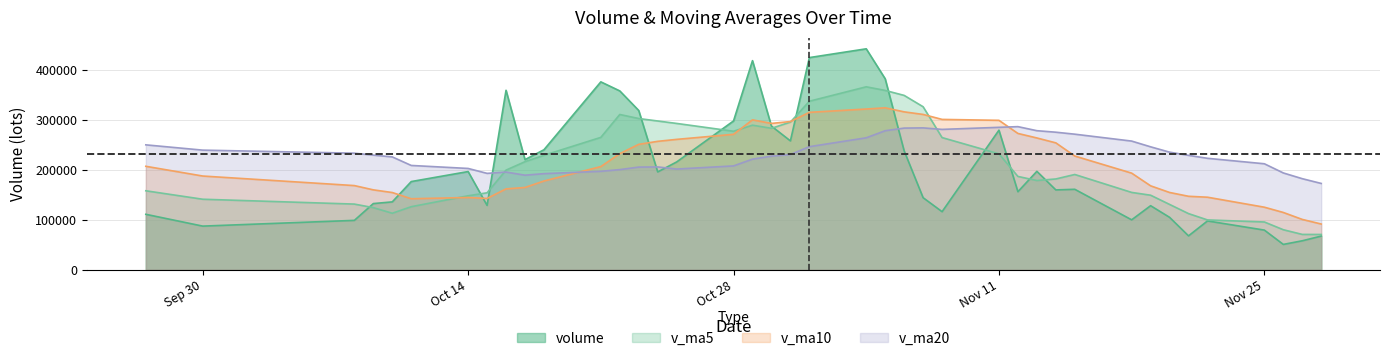

What is the difference between the maximum and minimum values in the v_ma10 series?

232767.4